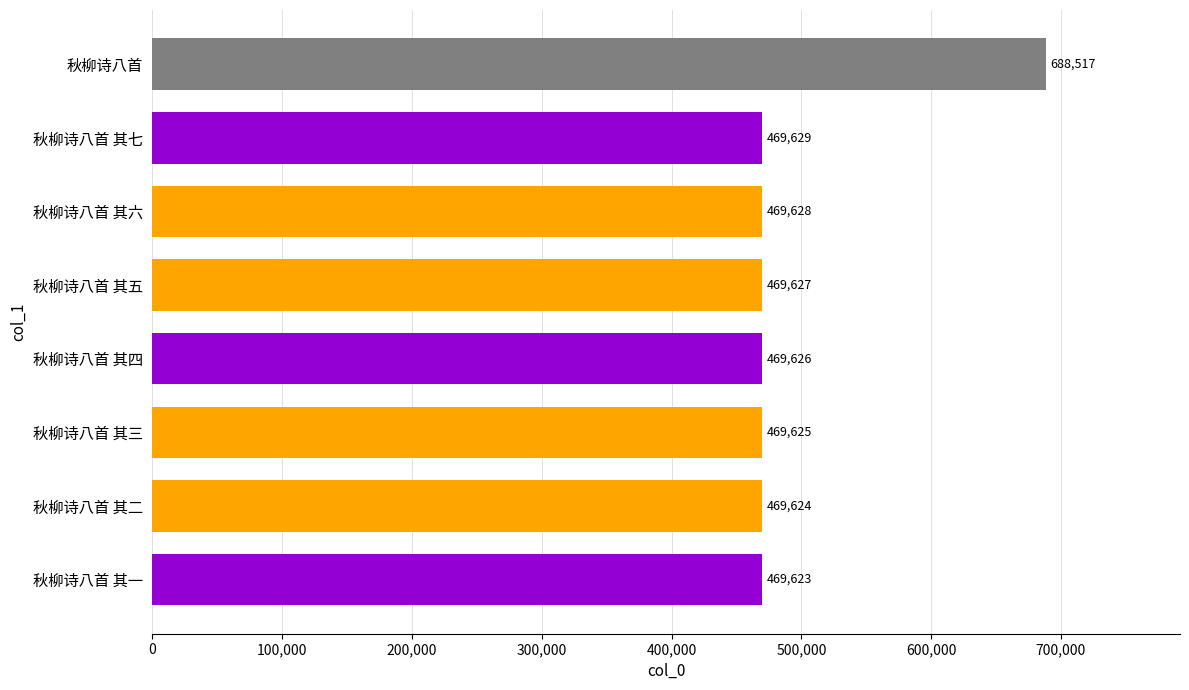

Rank the categories by value from lowest to highest.

秋柳诗八首 其一, 秋柳诗八首 其二, 秋柳诗八首 其三, 秋柳诗八首 其四, 秋柳诗八首 其五, 秋柳诗八首 其六, 秋柳诗八首 其七, 秋柳诗八首